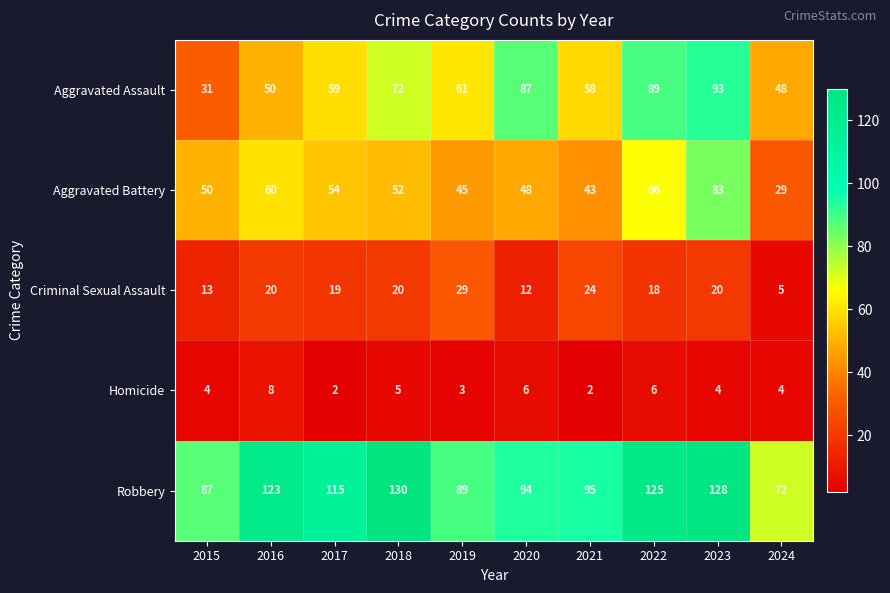

Count the number of categories in the chart.

10